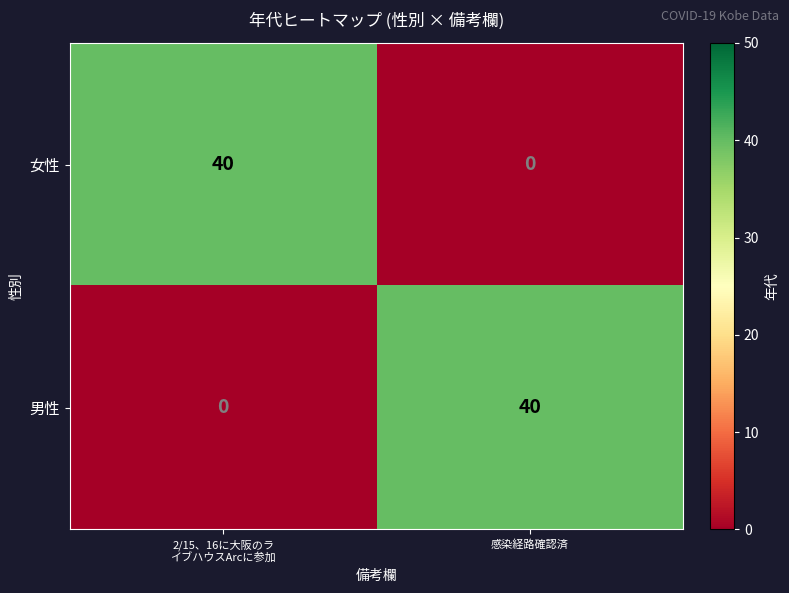

What is the maximum value for 男性?

40